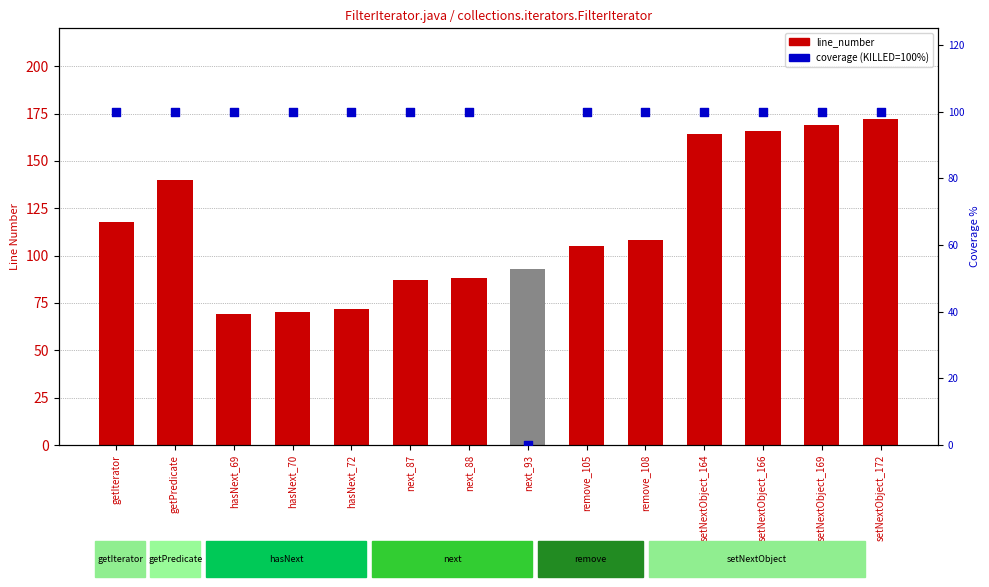

Which series has the largest Y range (max minus min)?

line_number